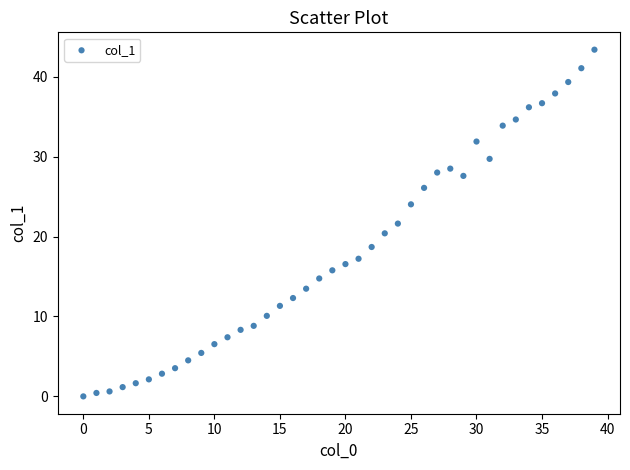

What is the range of X values (max minus min)?

39.0